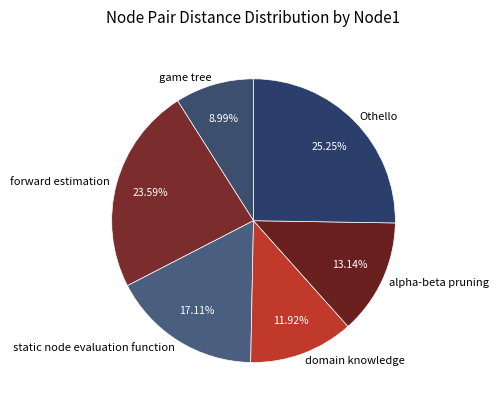

How much of the chart is everything except game tree?

91.0%